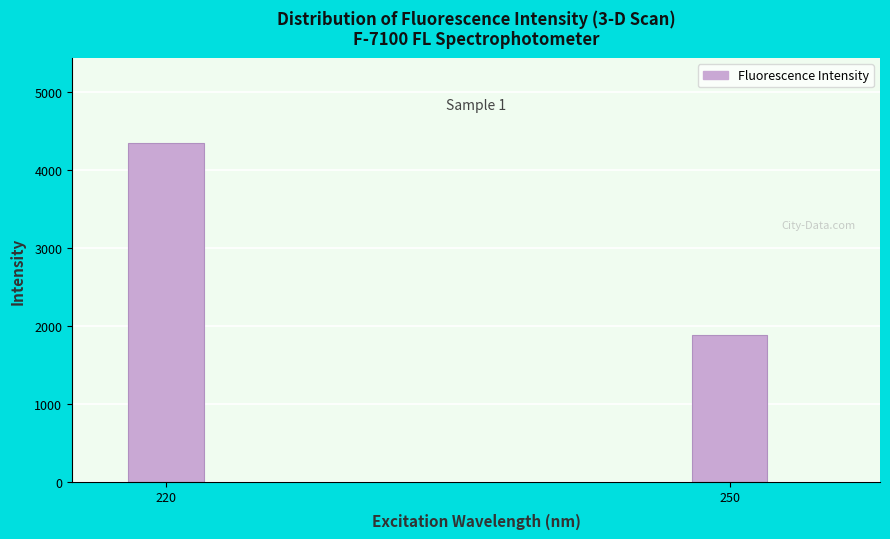

Reading left to right, what are all the values shown in this chart?

220=4345.0	250=1881.2